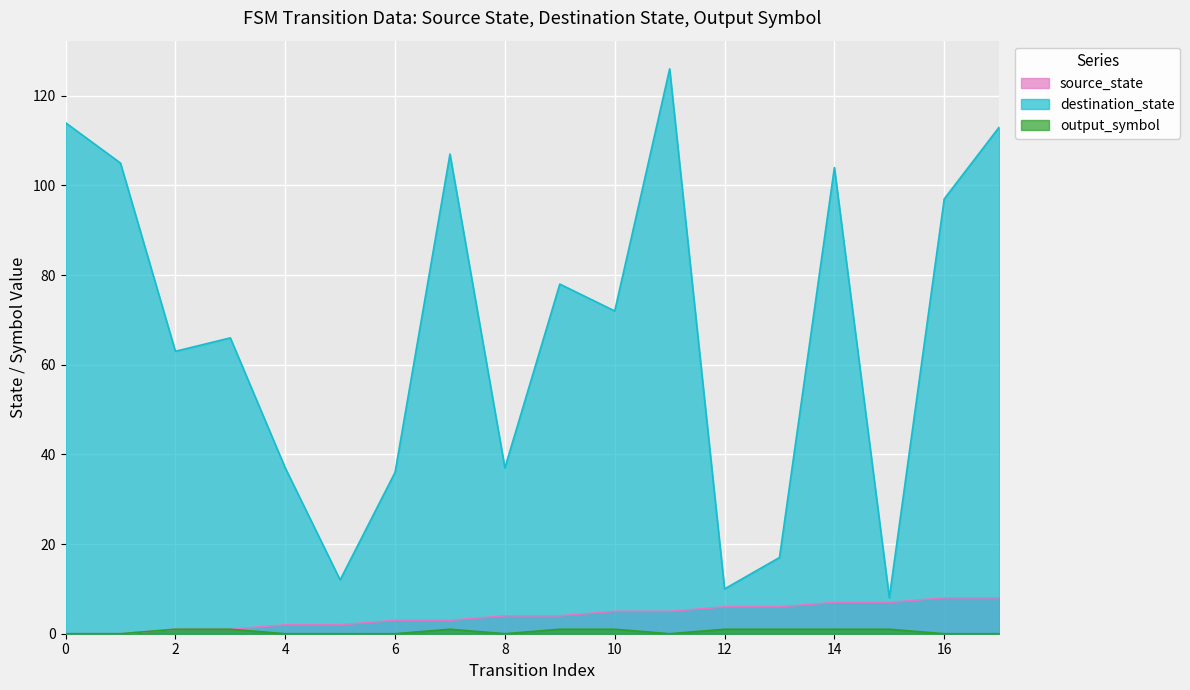

Which series has the widest spread of values?

destination_state